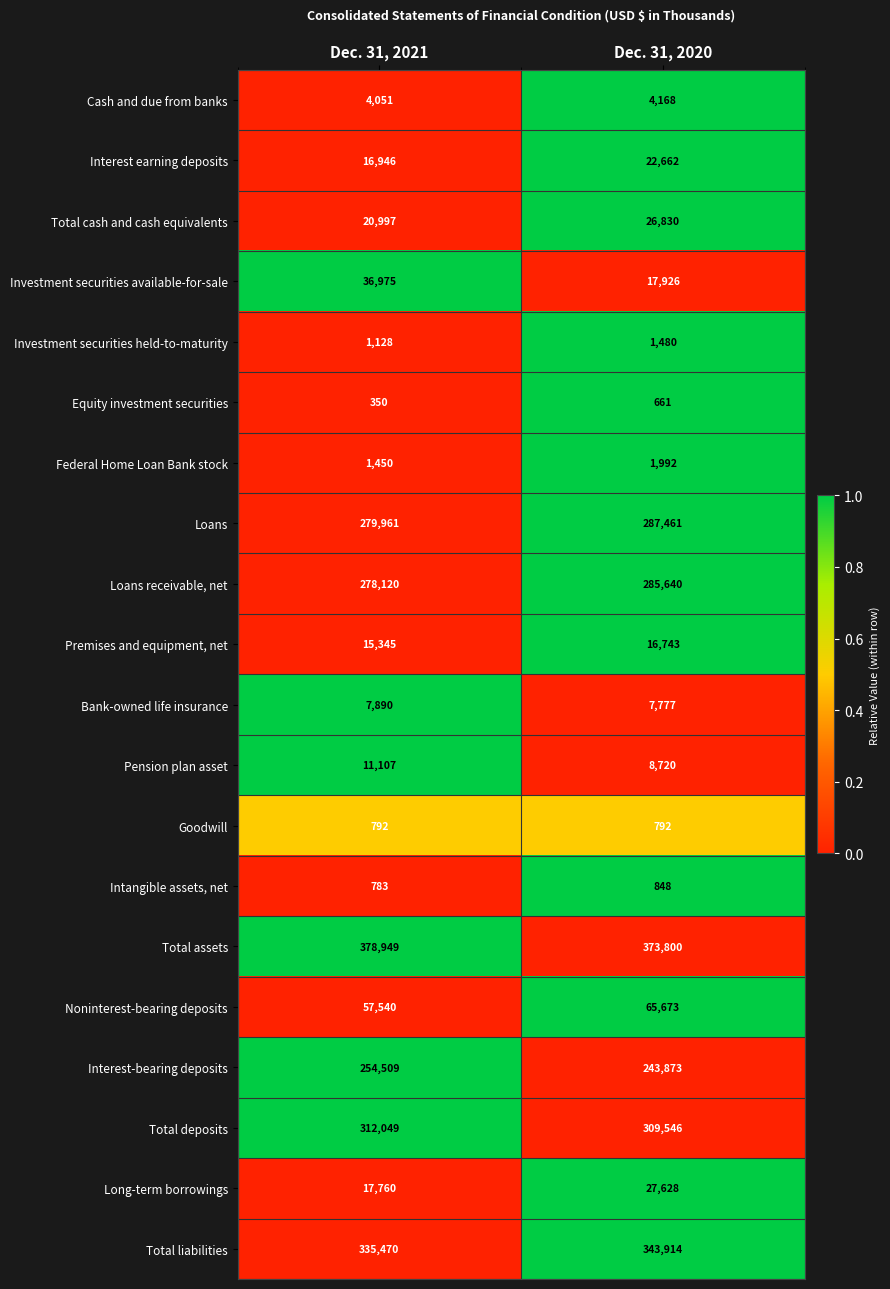

Rank the series by their maximum value, from lowest to highest.

Equity investment securities, Goodwill, Intangible assets, net, Investment securities held-to-maturity, Federal Home Loan Bank stock, Cash and due from banks, Bank-owned life insurance, Pension plan asset, Premises and equipment, net, Interest earning deposits, Total cash and cash equivalents, Long-term borrowings, Investment securities available-for-sale, Noninterest-bearing deposits, Interest-bearing deposits, Loans receivable, net, Loans, Total deposits, Total liabilities, Total assets